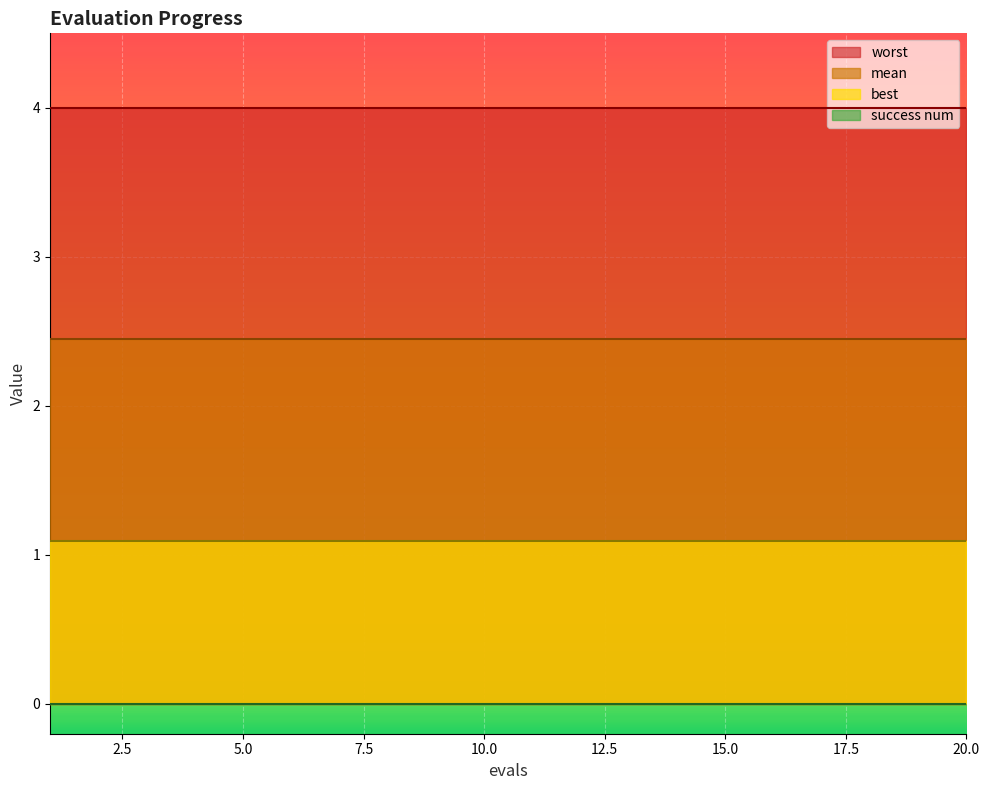

Is the value of mean at 20 greater than the value of best at 7?

Yes